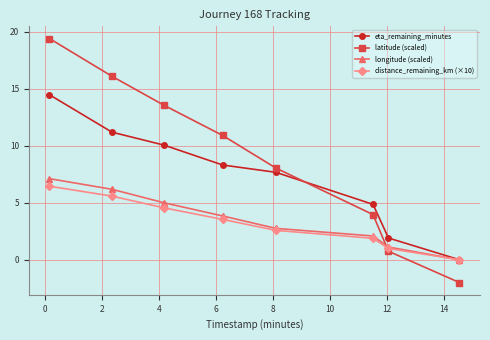

How many data points in distance_remaining_km (×10) are less than 3?

4